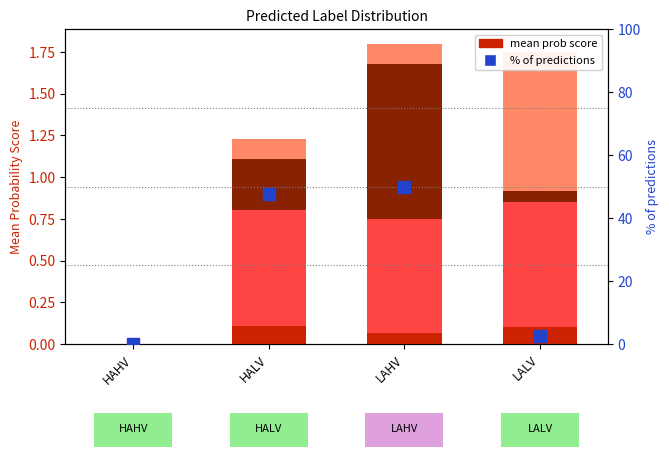

Which series has the widest spread of values?

% of predictions